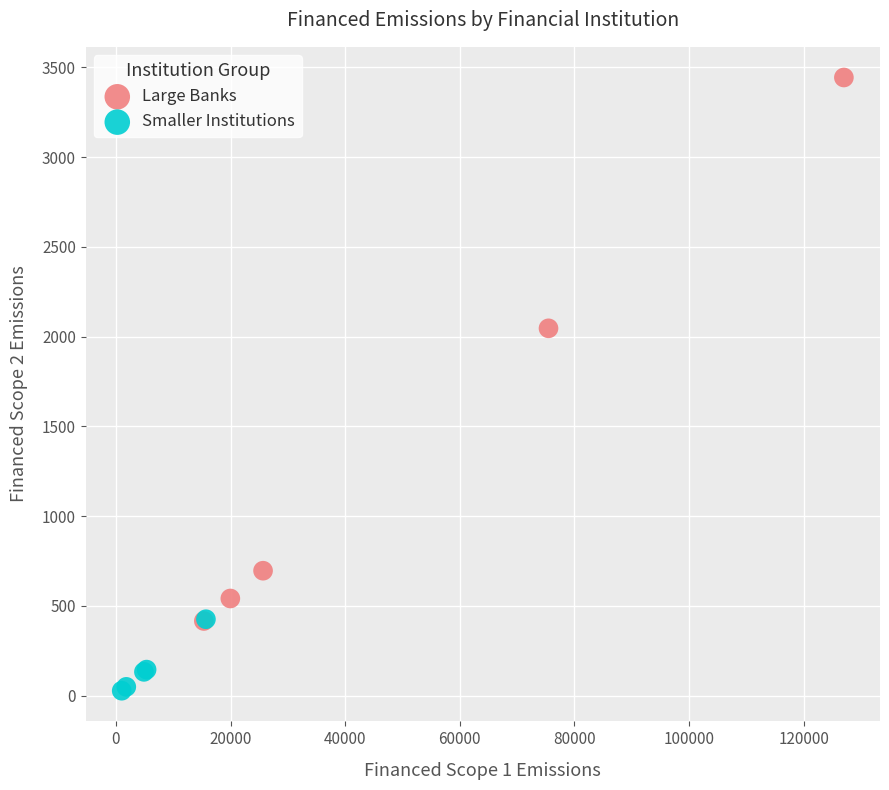

Which series contains the highest Y value?

Large Banks